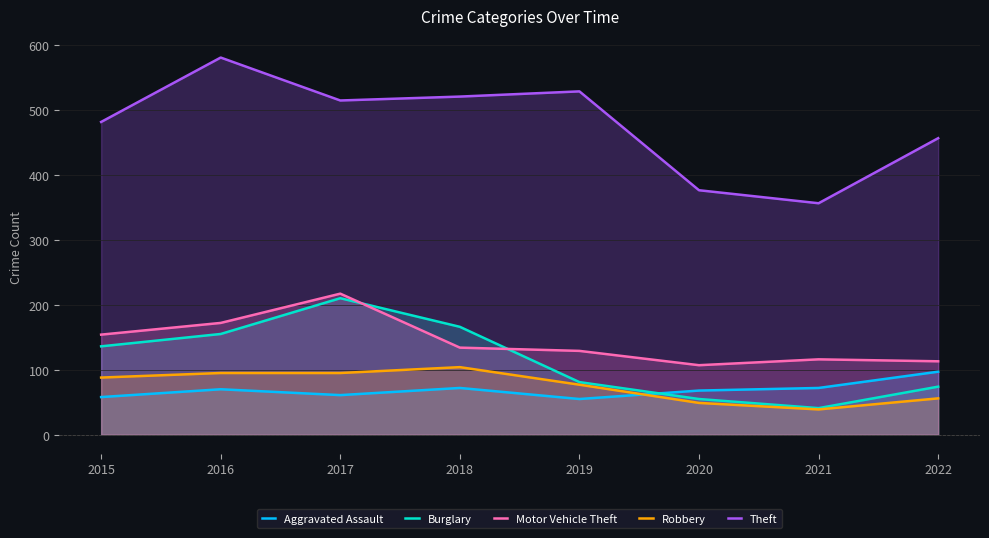

What is the difference between the maximum and second lowest values in the Theft series?

204